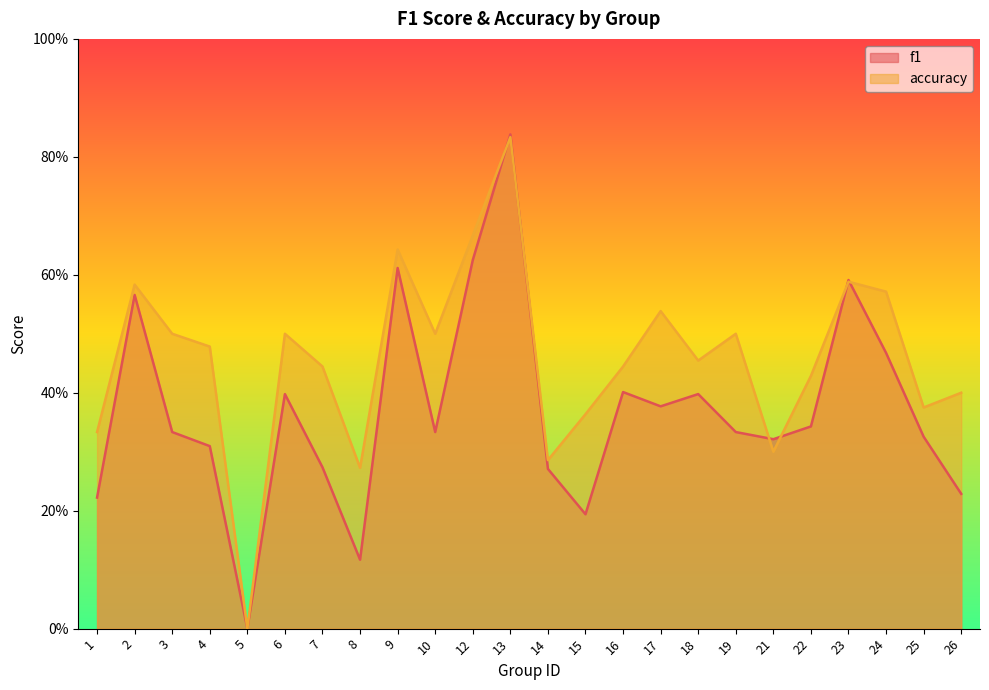

The f1 series shows 1.0 at 9. True or false?

False